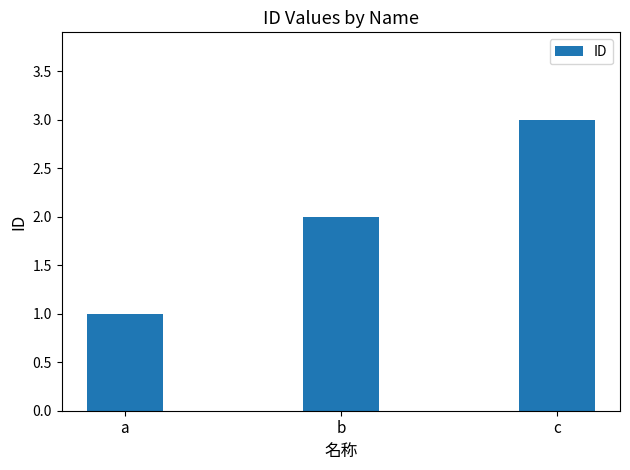

Approximately how many times larger is the value at a compared to c?

0.3